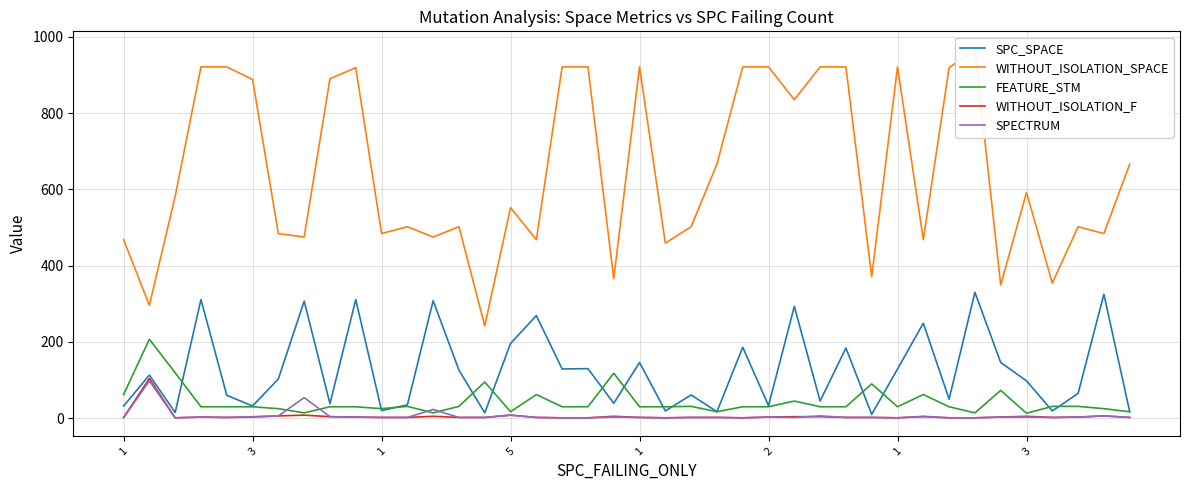

Rank the categories by SPC_SPACE value from lowest to highest.

29, 14, 1, 23, 39, 21, 36, 10, 1, 2, 25, 11, 8, 19, 27, 32, 1, 22, 37, 35, 1, 3, 13, 17, 30, 18, 20, 34, 28, 24, 15, 31, 16, 26, 3, 12, 5, 9, 38, 33